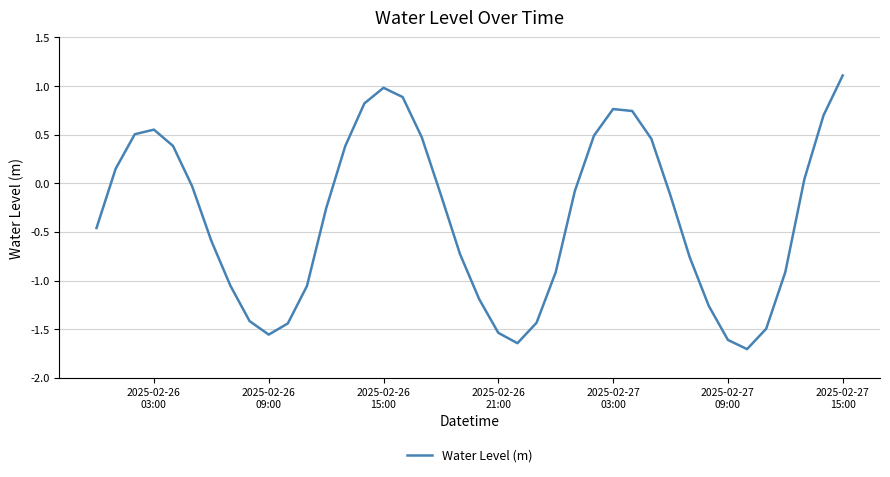

What is the maximum value shown in the chart?

1.1